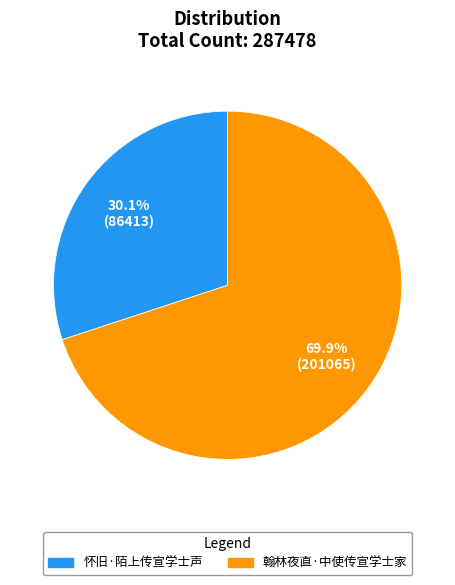

Does 怀旧·陌上传宣学士声 represent more than half of the total?

No